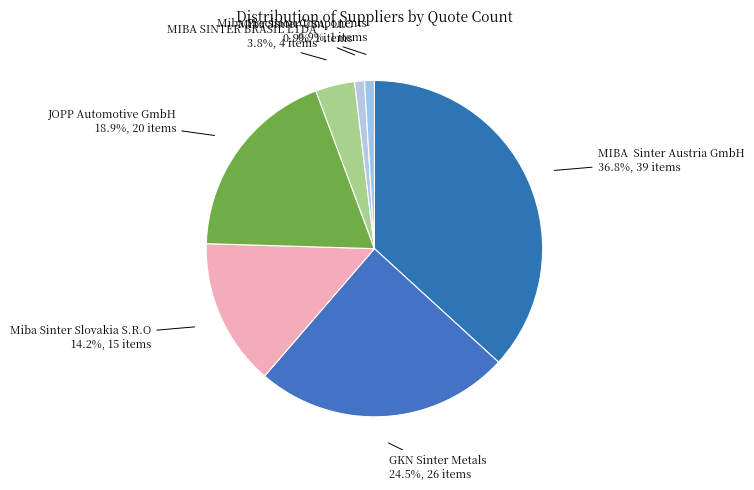

What percentage is the JOPP Automotive GmbH slice, to the nearest percent?

19%